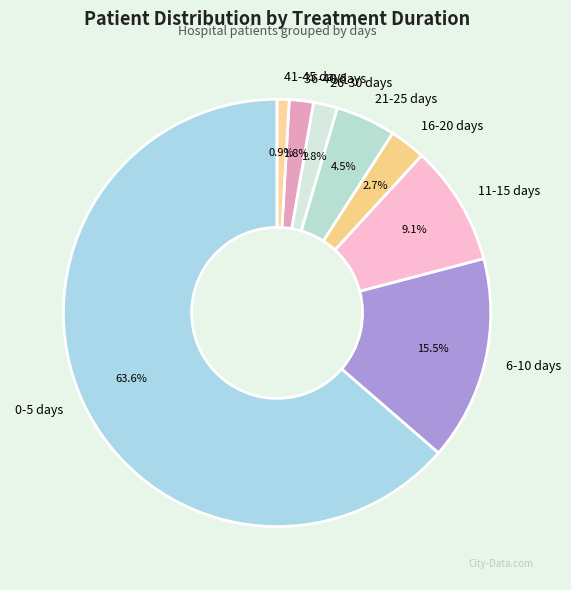

Approximately how many times larger is the value at 36-40 days compared to 16-20 days?

0.7